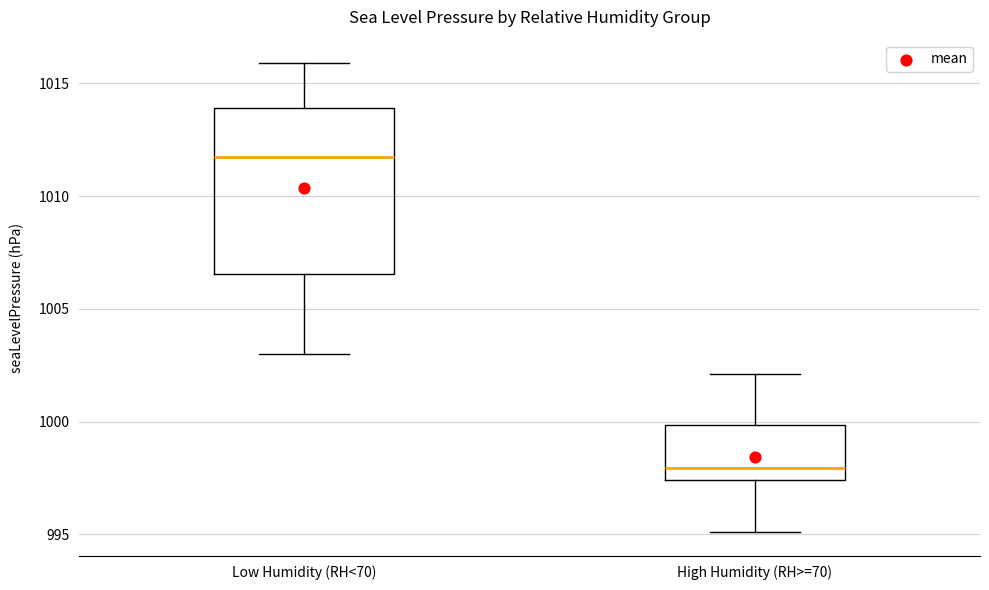

Reading left to right, transcribe this box plot: for each box, give where its median line is, the range the box spans, and where its two whiskers end, as read against the y-axis. The values are not printed on the chart, so give them approximately, as read against the axis.

Low Humidity (RH<70): median 1012.0, box 1006.5 to 1014.0, whiskers 1003.0 to 1016.0
High Humidity (RH>=70): median 998.0, box 997.5 to 1000.0, whiskers 995.0 to 1002.0